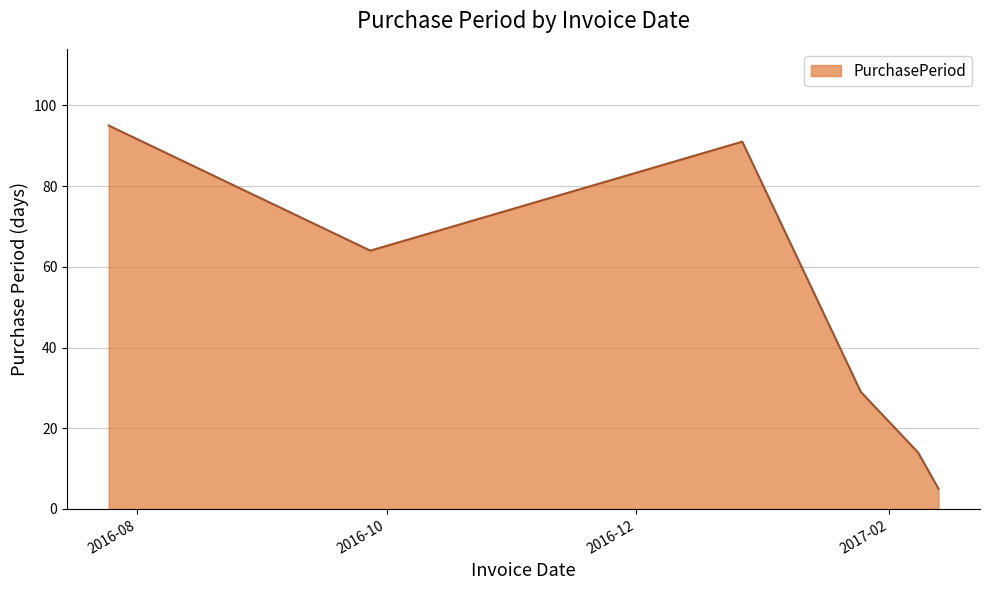

True or false: there are more than 0 points higher than both neighbors.

True